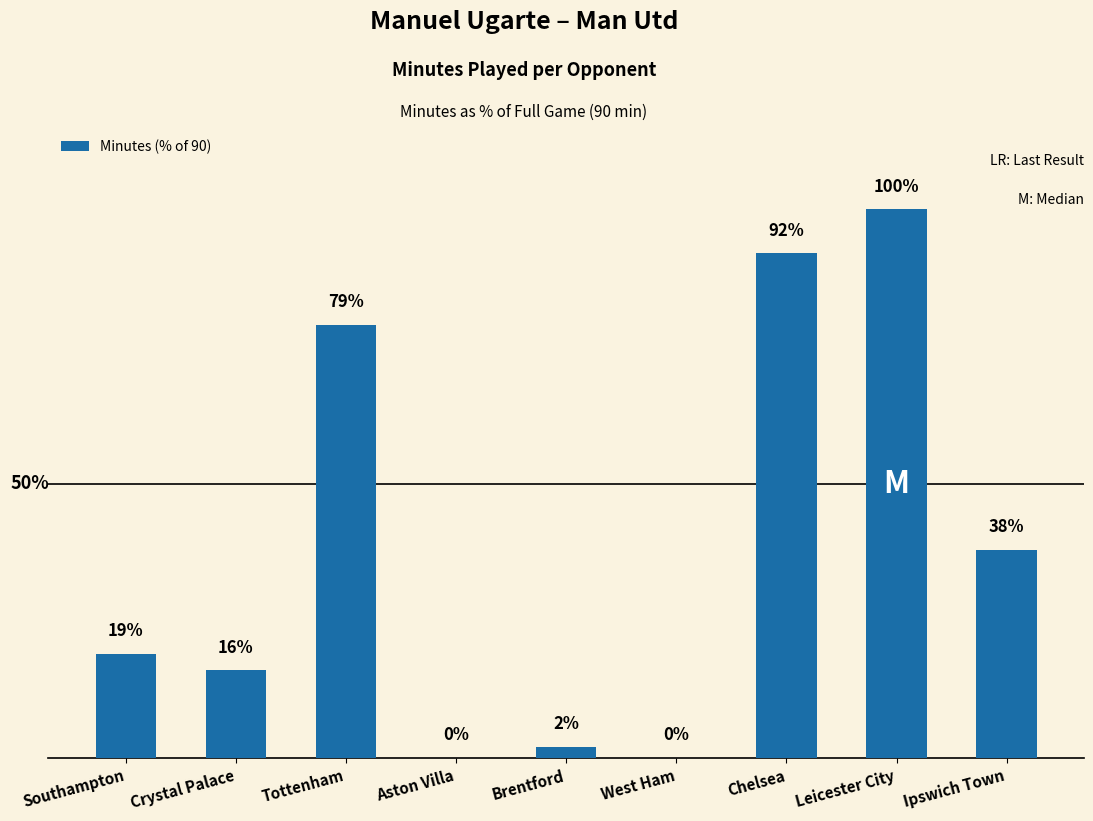

Where is the data nearest to the value 50?

Ipswich Town